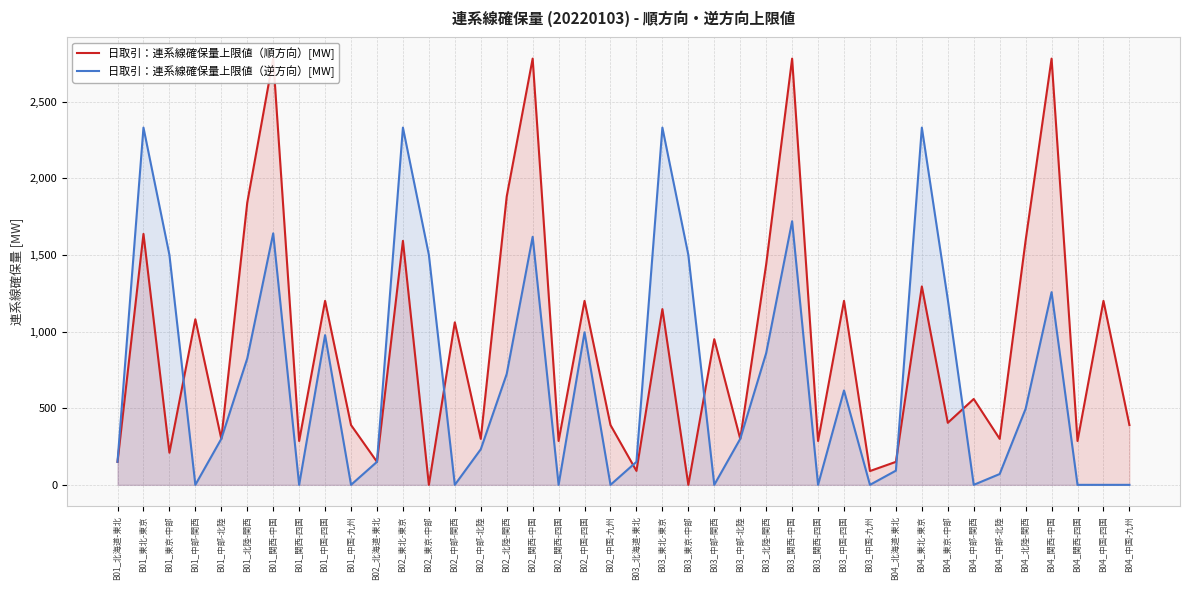

How many values in the 日取引：連系線確保量上限値（順方向）[MW] series are below 560?

20